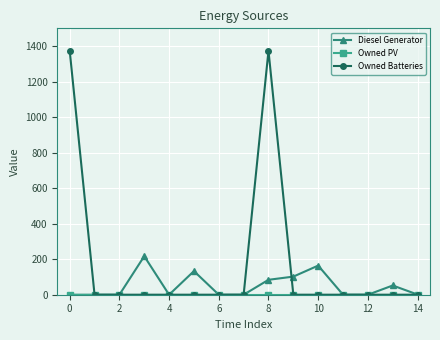

What is the greatest value displayed?

1374